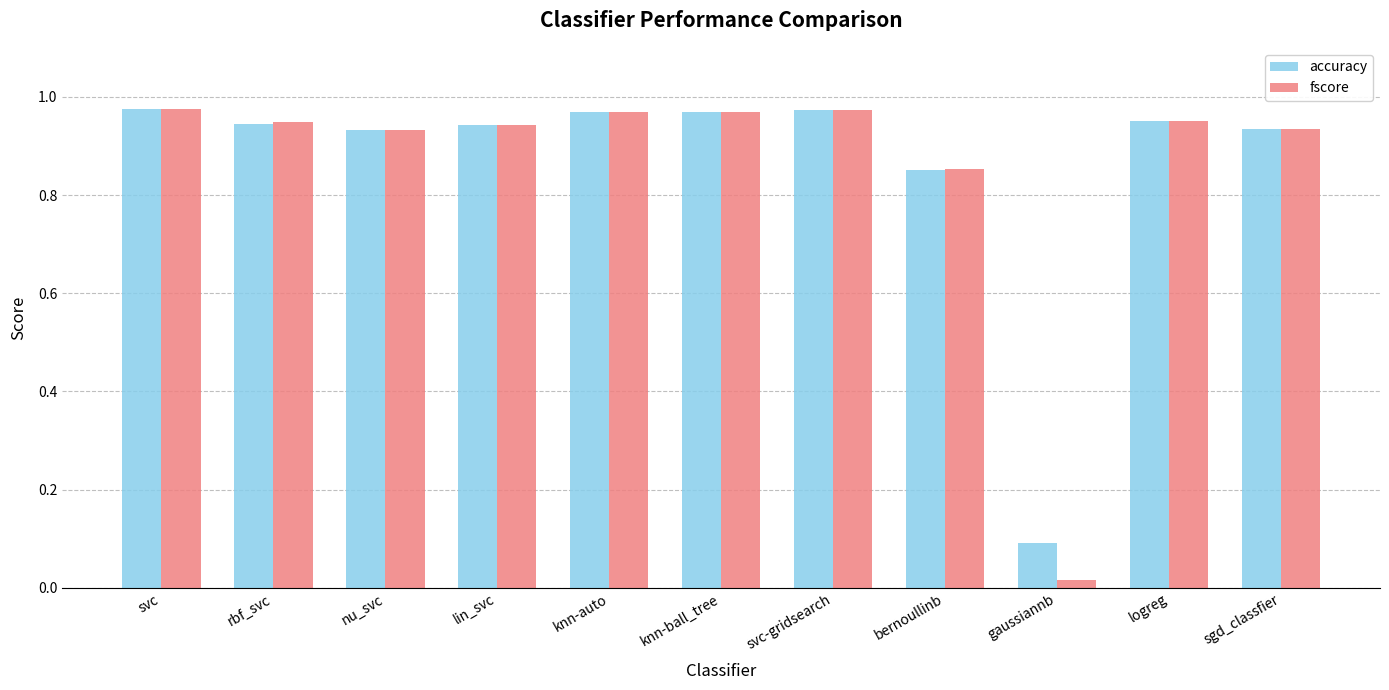

Where is fscore nearest to the value 0?

gaussiannb